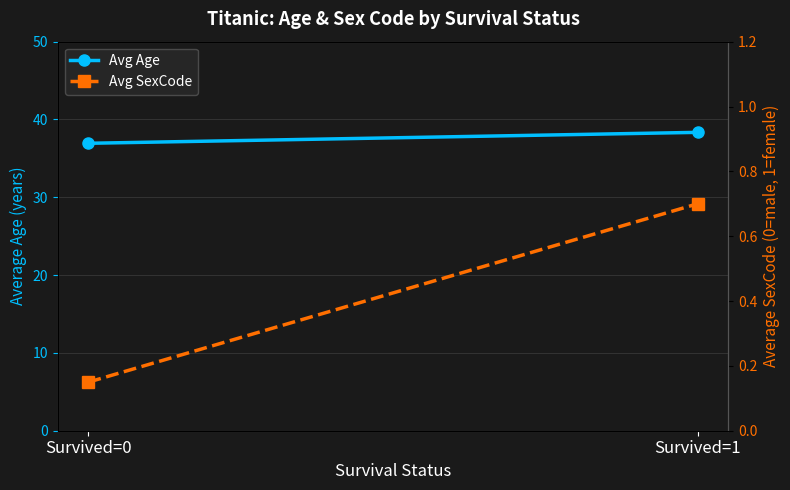

At which category does the chart reach its minimum across all series?

Survived=0